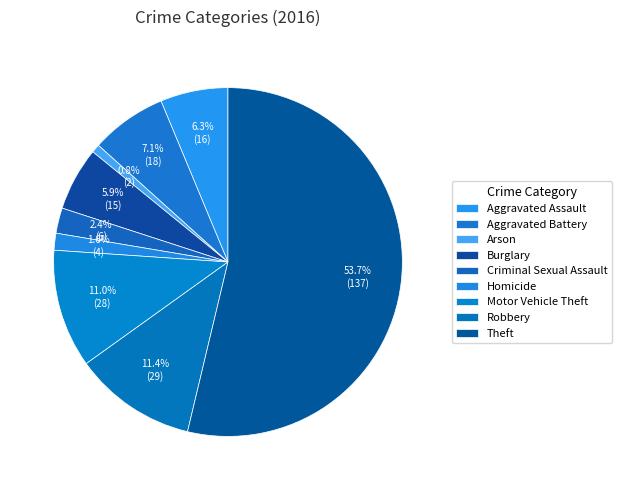

Is Theft the majority of the pie?

Yes